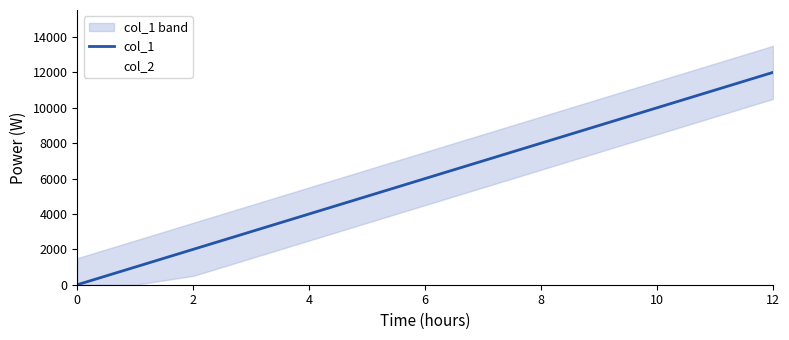

Which series has the widest spread of values?

col_1